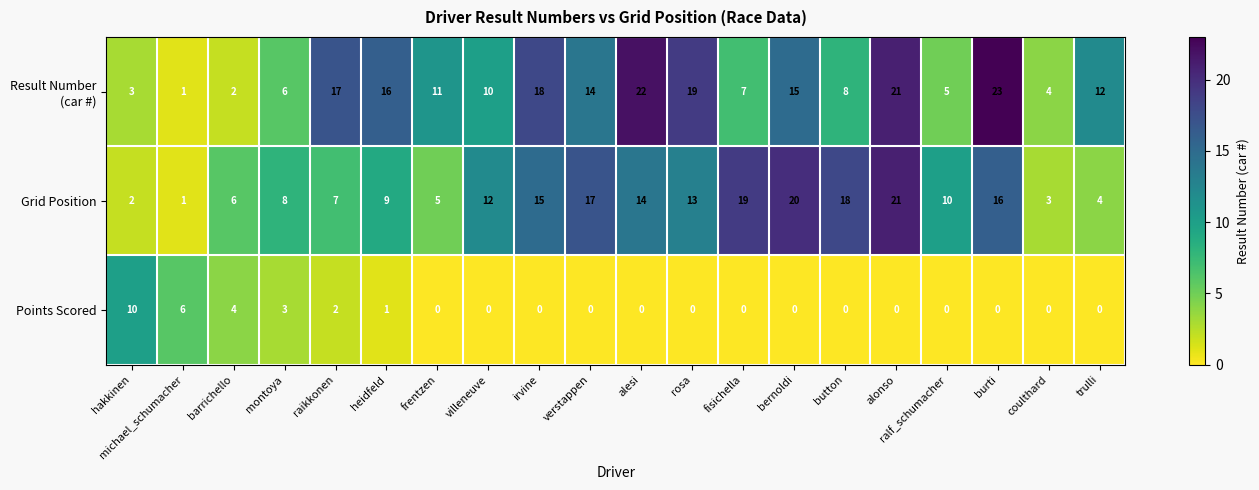

What is the sum of all Points Scored values?

26